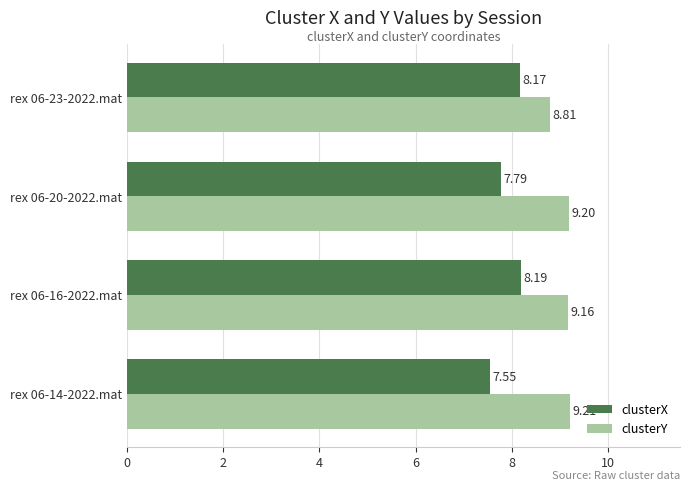

What is the average value of the clusterX series?

7.9